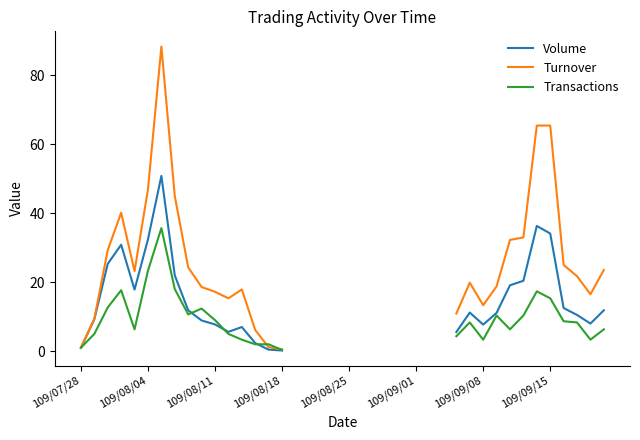

True or false: Volume and Transactions intersect in this chart.

True